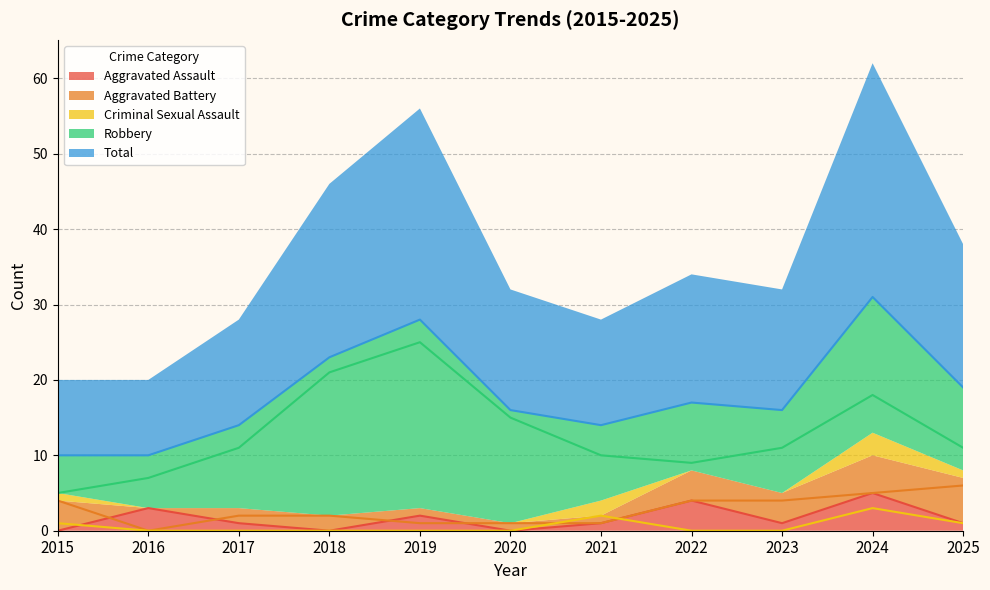

Reading right to left, list all the values displayed in this chart.

Aggravated Assault: 1	5	1	4	1	0	2	0	1	3	0
Aggravated Battery: 6	5	4	4	1	1	1	2	2	0	4
Criminal Sexual Assault: 1	3	0	0	2	0	0	0	0	0	1
Robbery: 11	18	11	9	10	15	25	21	11	7	5
Total: 19	31	16	17	14	16	28	23	14	10	10